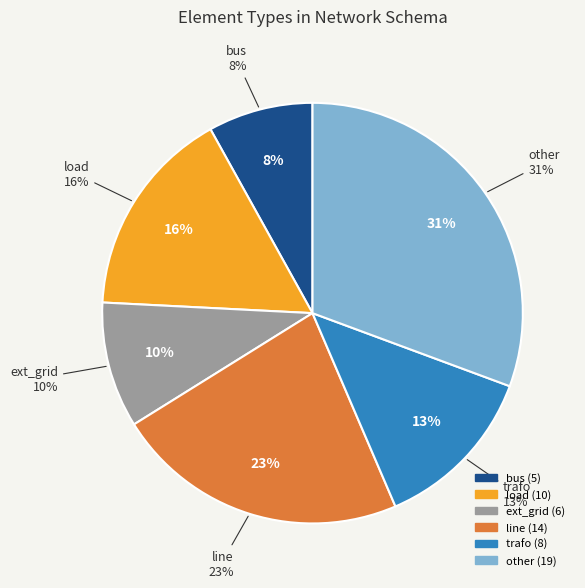

Does any single category account for the majority?

No